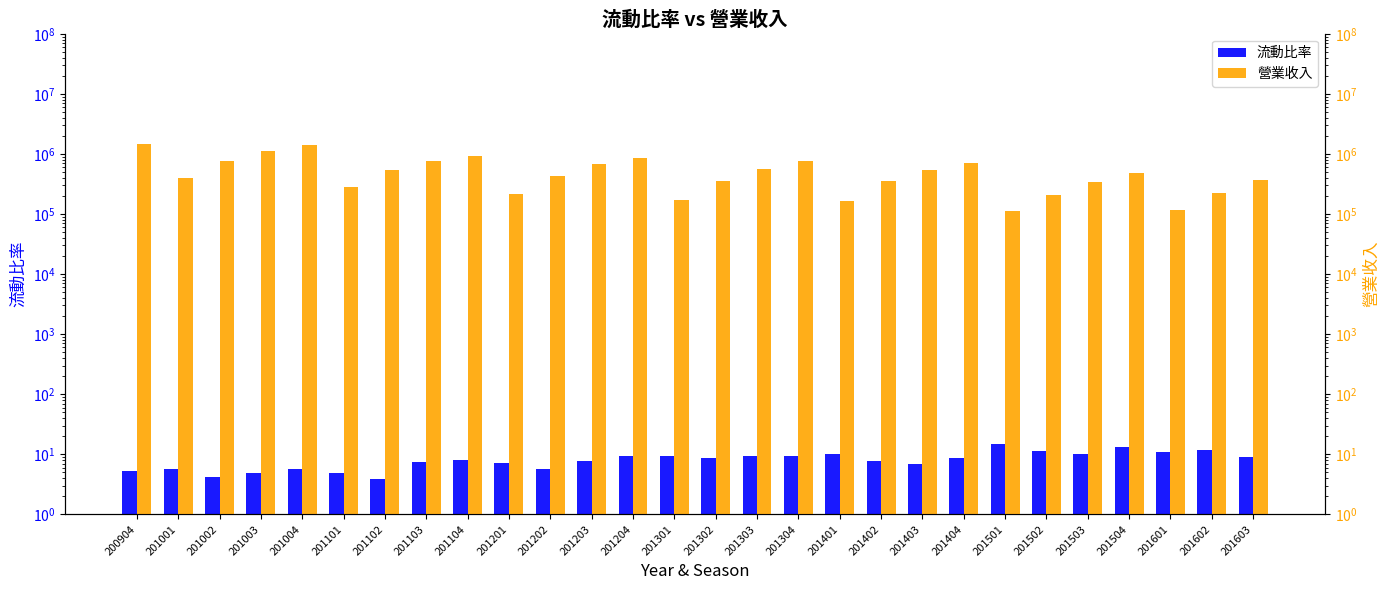

Between 201204 and 201503, which series saw the biggest shift?

營業收入